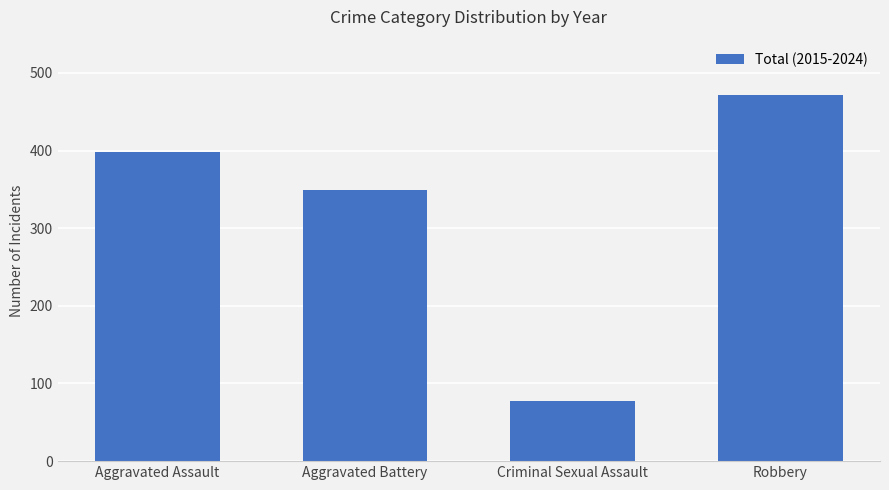

What is the change in value from Aggravated Assault to Aggravated Battery?

-49